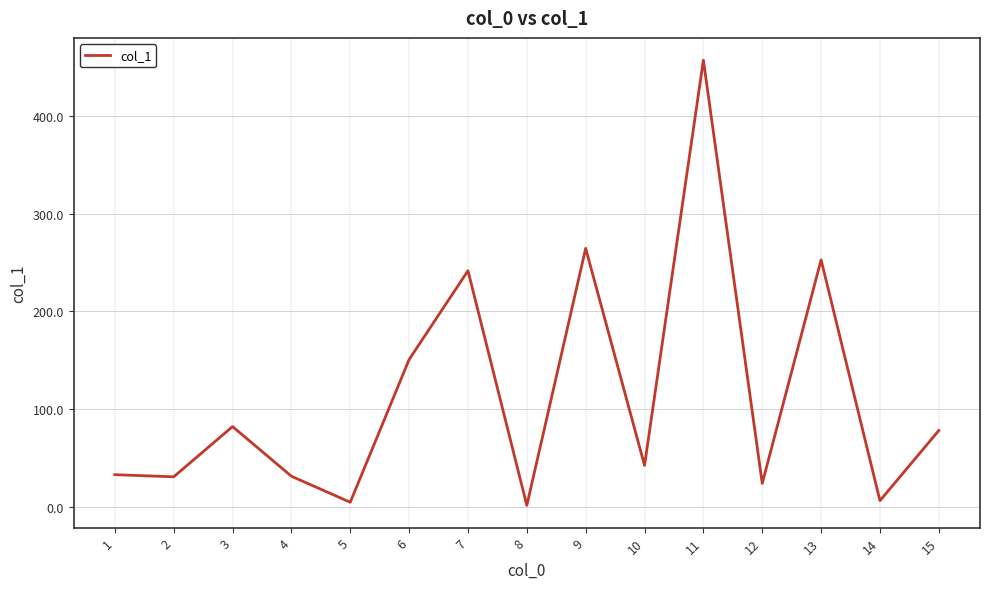

What is the maximum value shown in the chart?

456.9